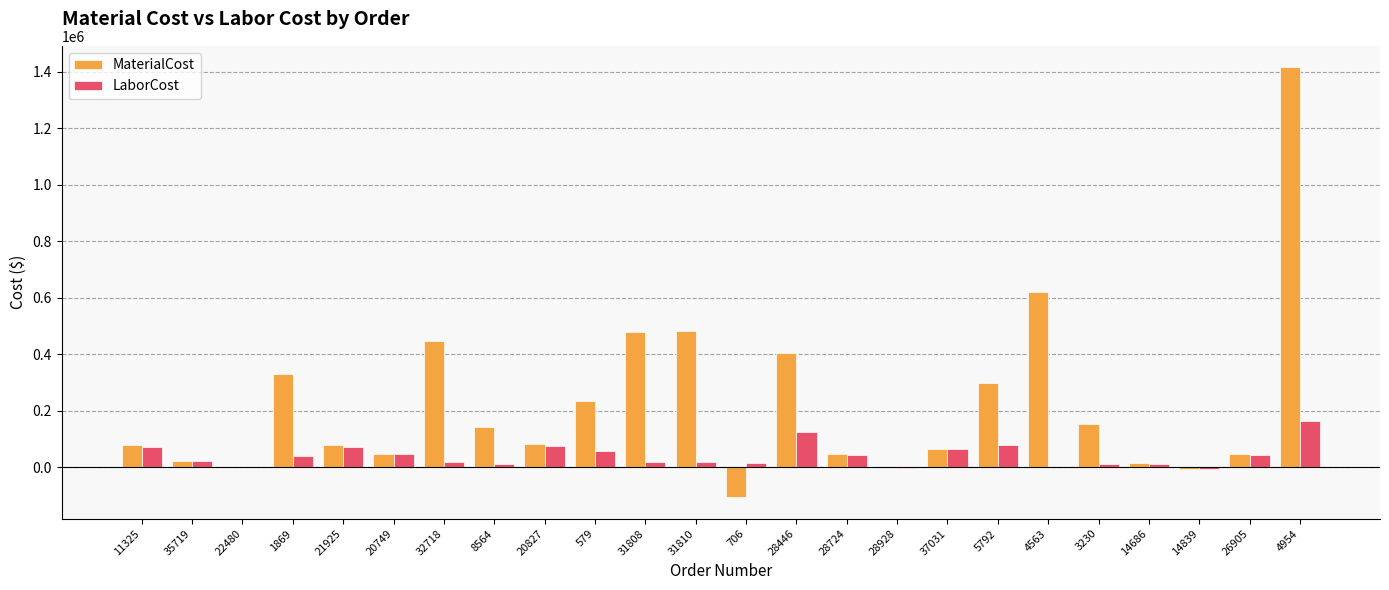

Is the value of LaborCost at 22480 greater than the value of MaterialCost at 26905?

No